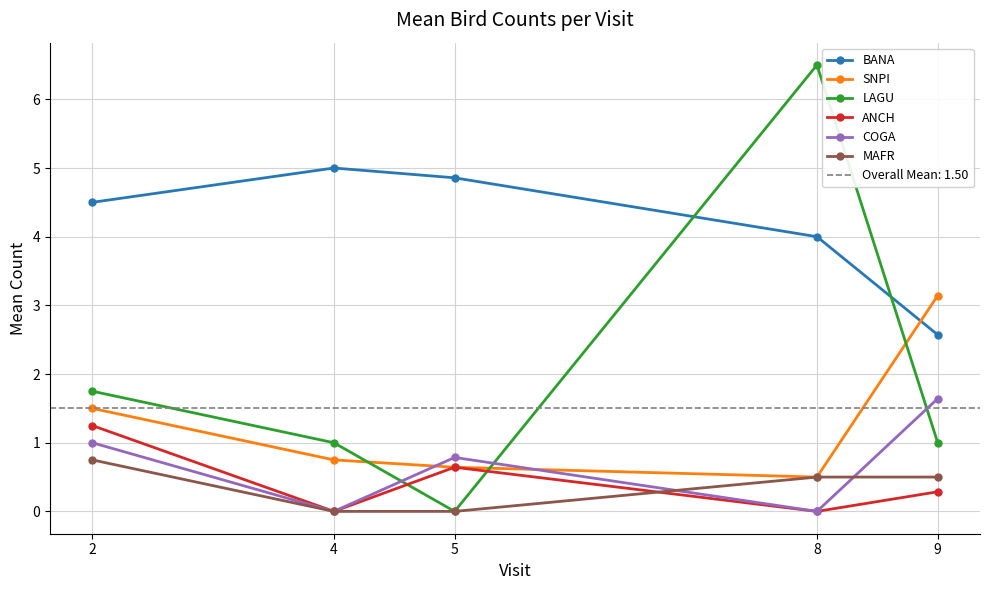

At which category does SNPI reach its first local valley?

8